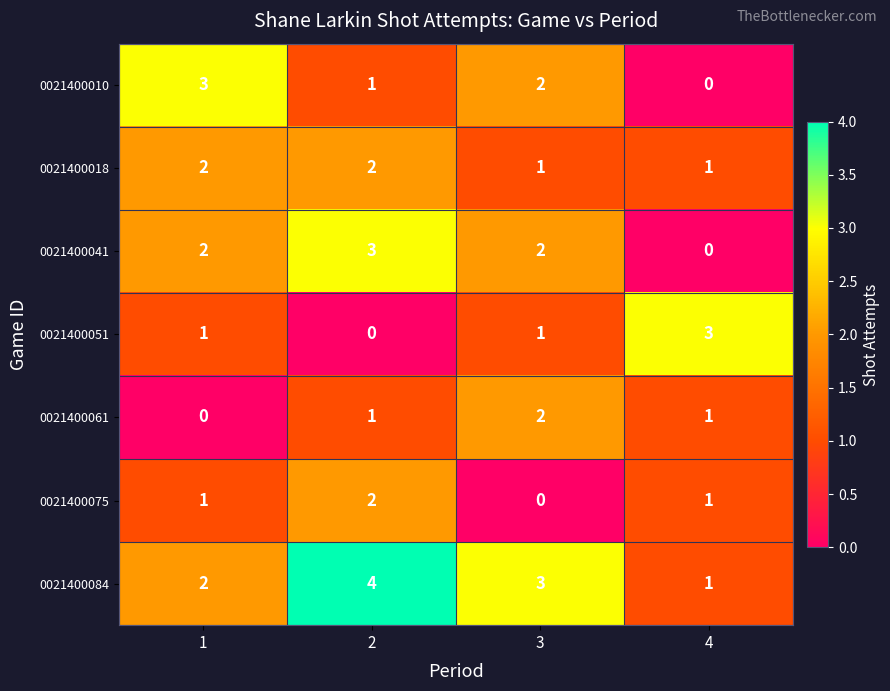

Is it true that 0021400010 equals 4 at 1?

False